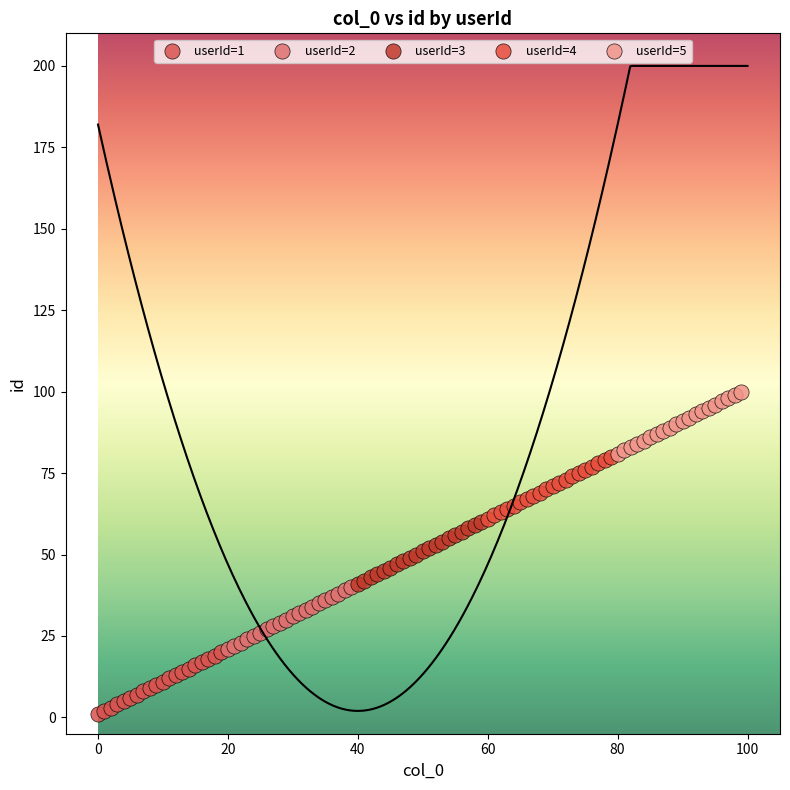

Which series reaches the maximum Y coordinate?

userId=5